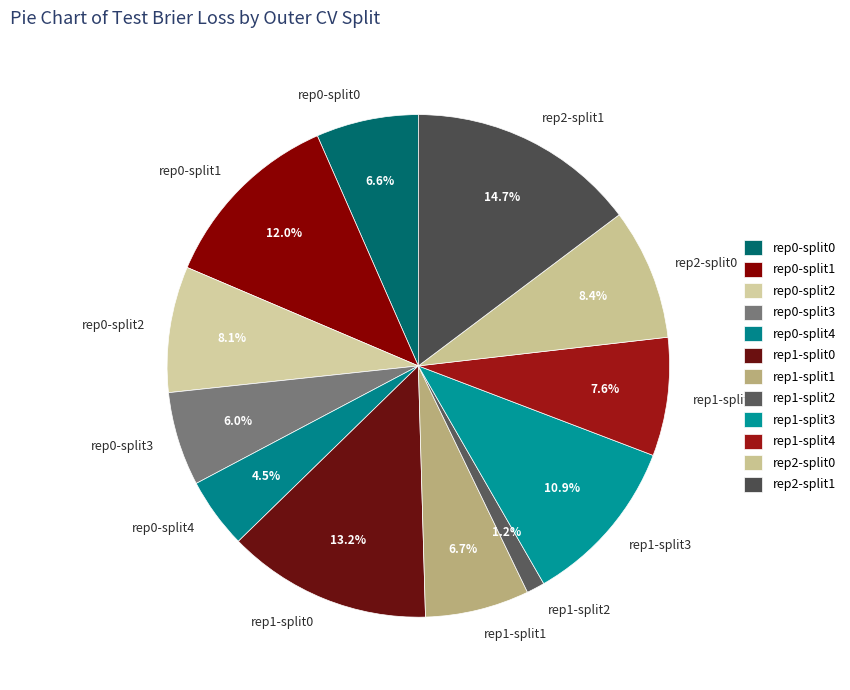

Which has a higher value, rep0-split3 or rep1-split3?

rep1-split3